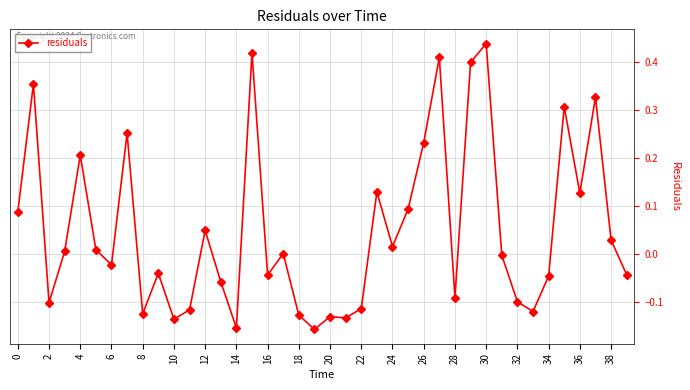

What is the sum of all values?

2.0